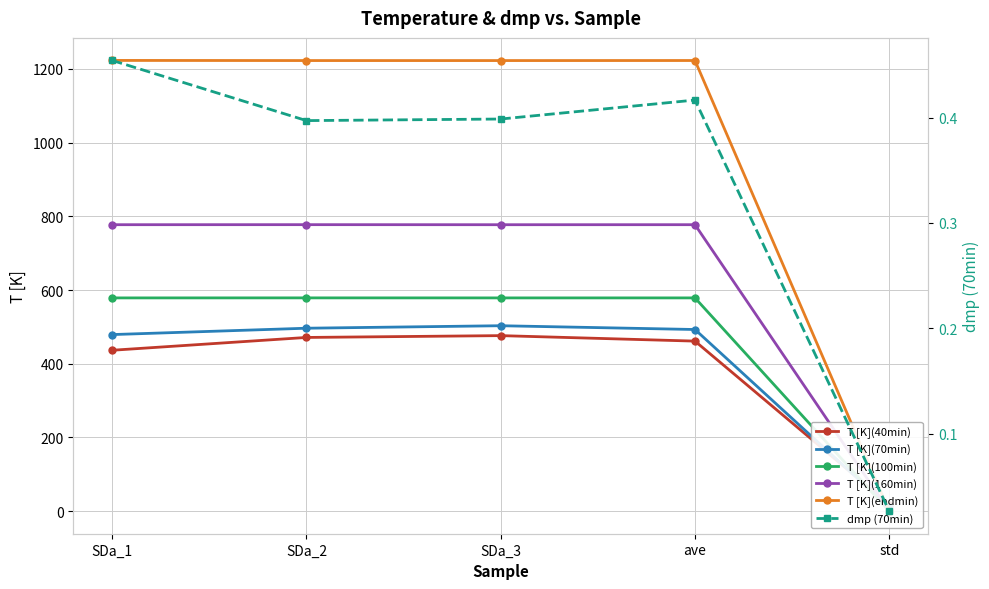

How many data points does each series have?

5